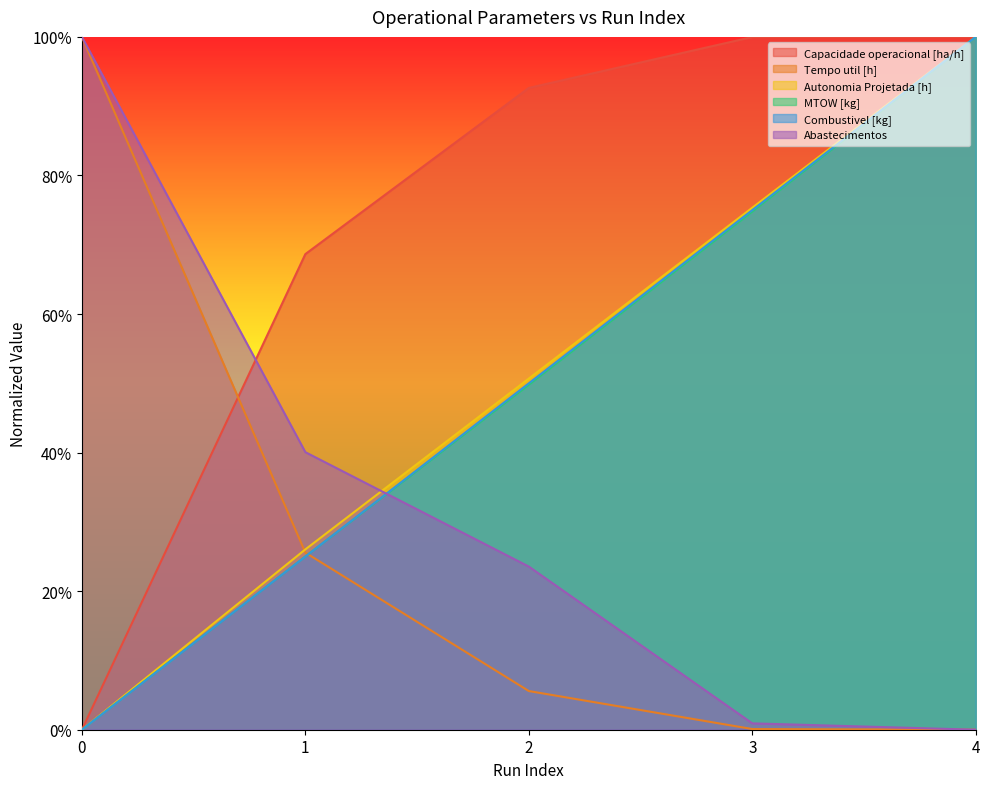

What is the difference between the second highest and minimum values in the MTOW [kg] series?

0.7